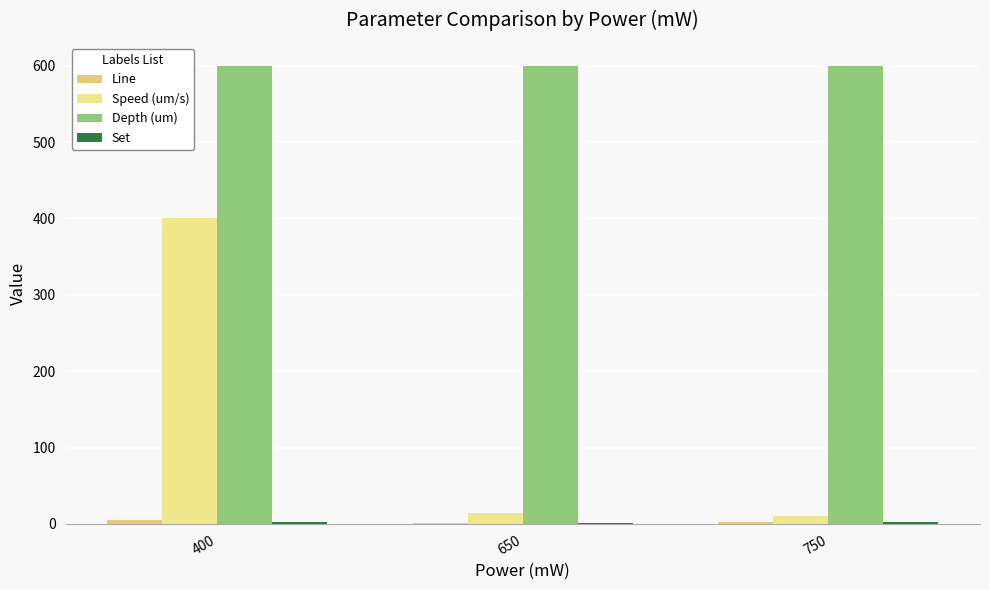

The Line series shows 5 at 750. True or false?

False